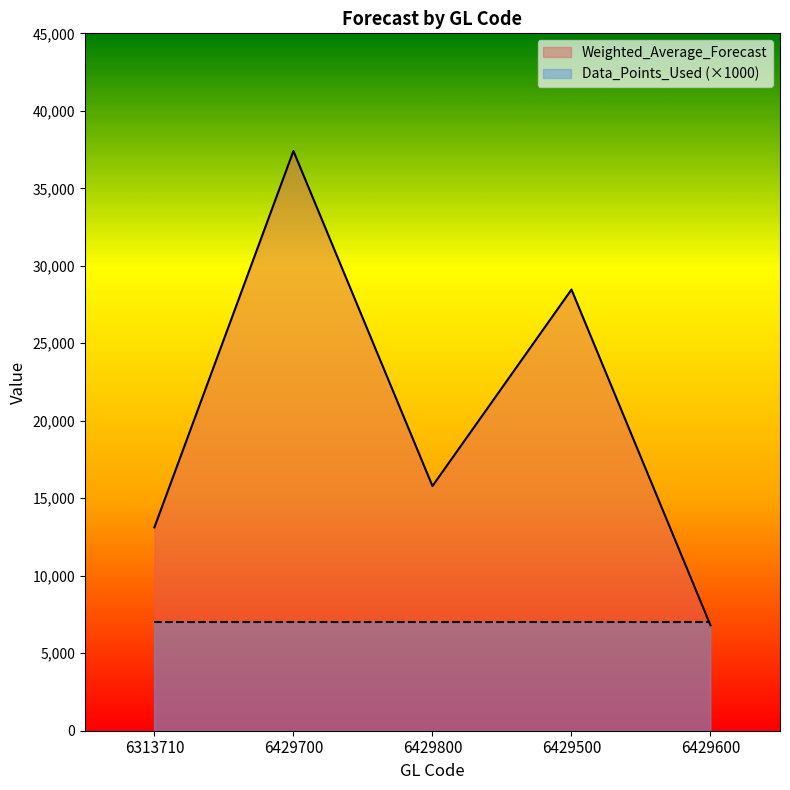

What is the label of the 4th point from the left?

6429500